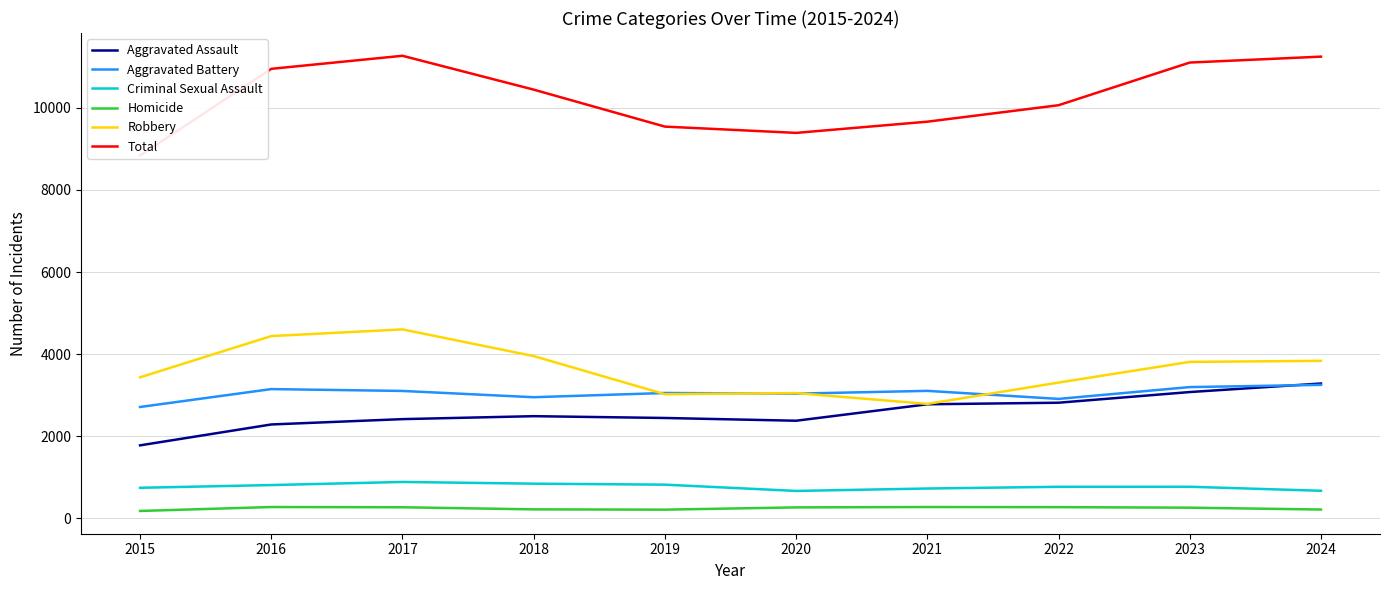

Does the chart display data point markers on the line(s)?

No